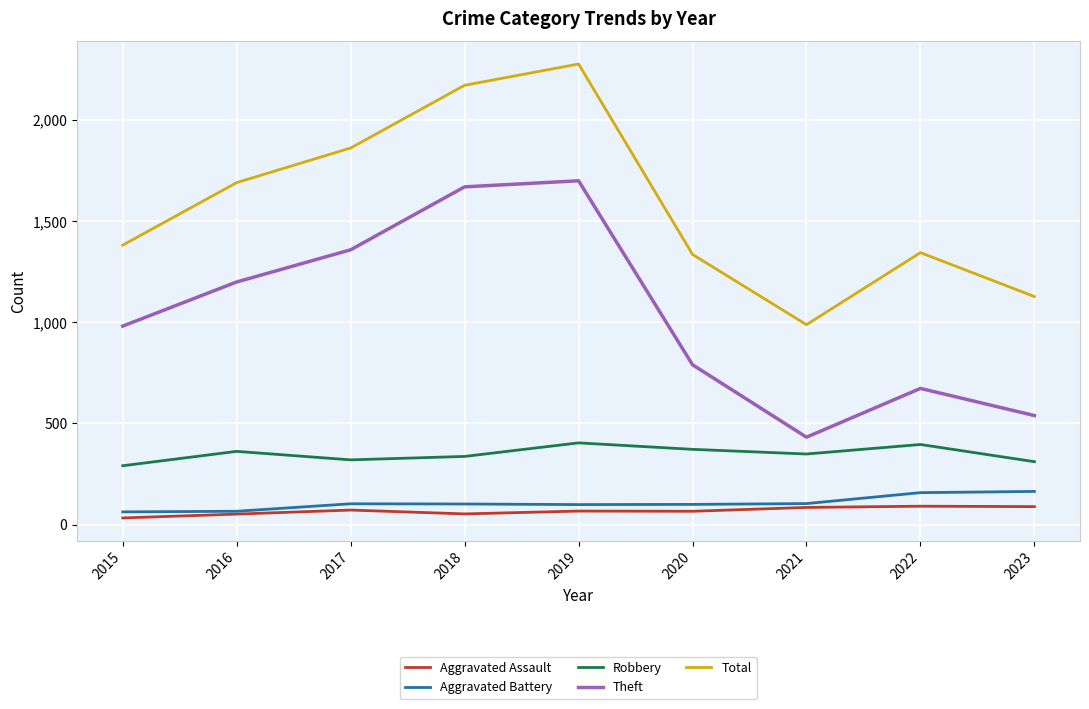

Where is the first local maximum for Robbery?

2016